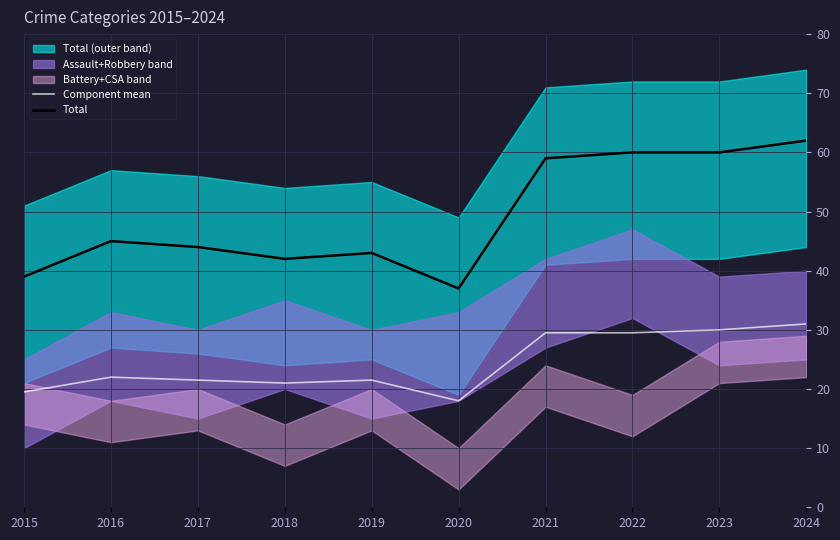

Which series has the largest total across all categories?

Total